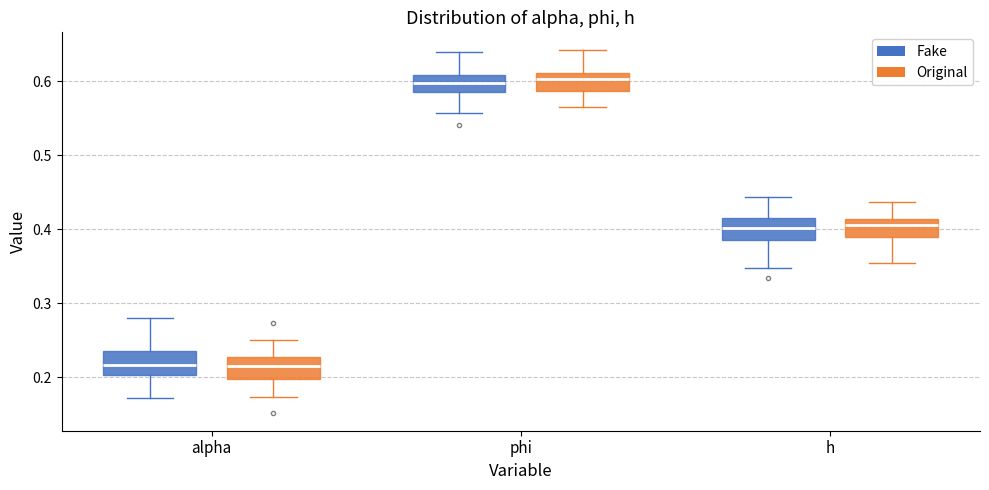

Where is the lower edge of the box for h (Fake) on the y-axis? The values are not printed on the chart, so give them approximately, as read against the axis.

0.38